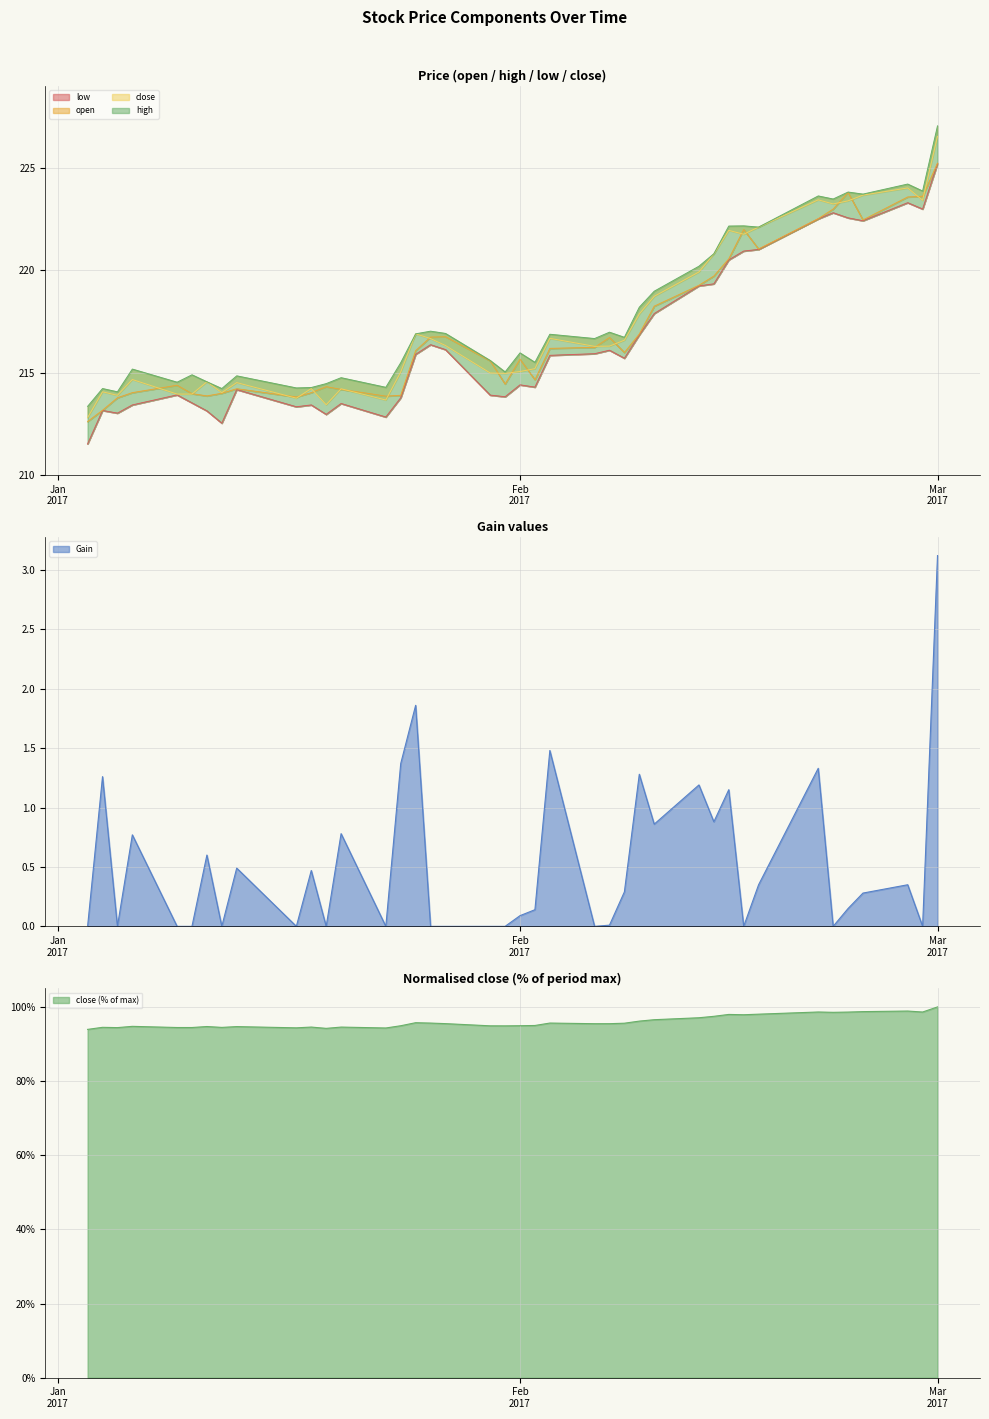

What is the maximum value for Gain?

3.1